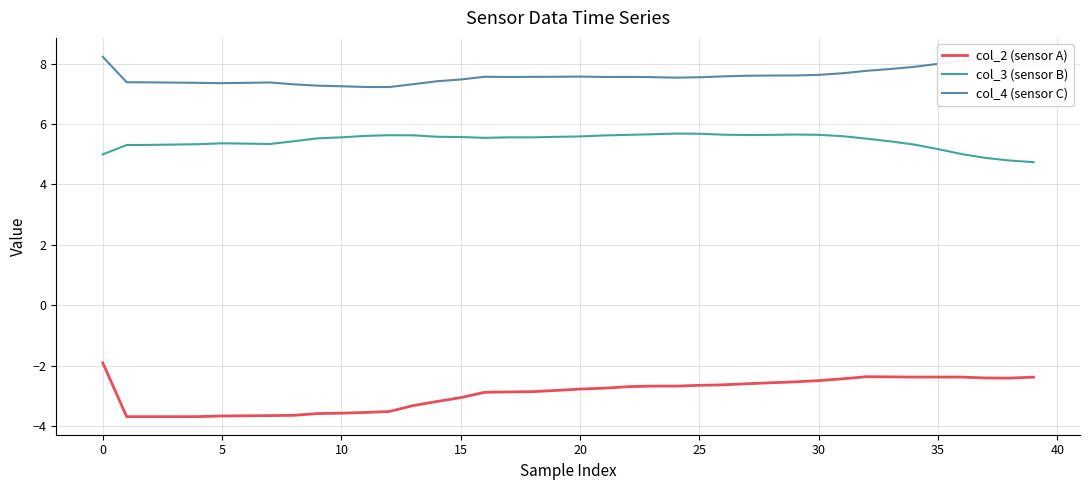

At how many categories does at least one series exceed 2?

40